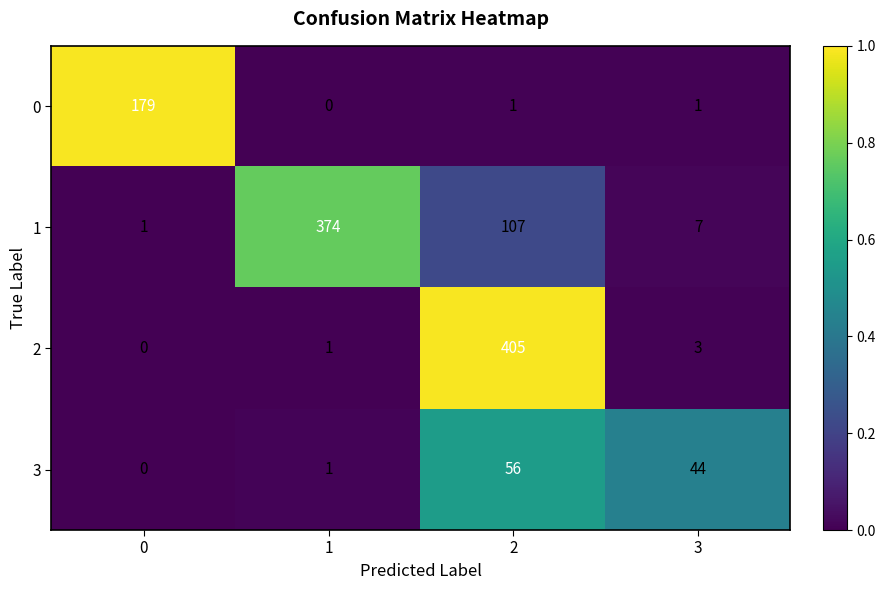

What is the total value across all series at 3?

55